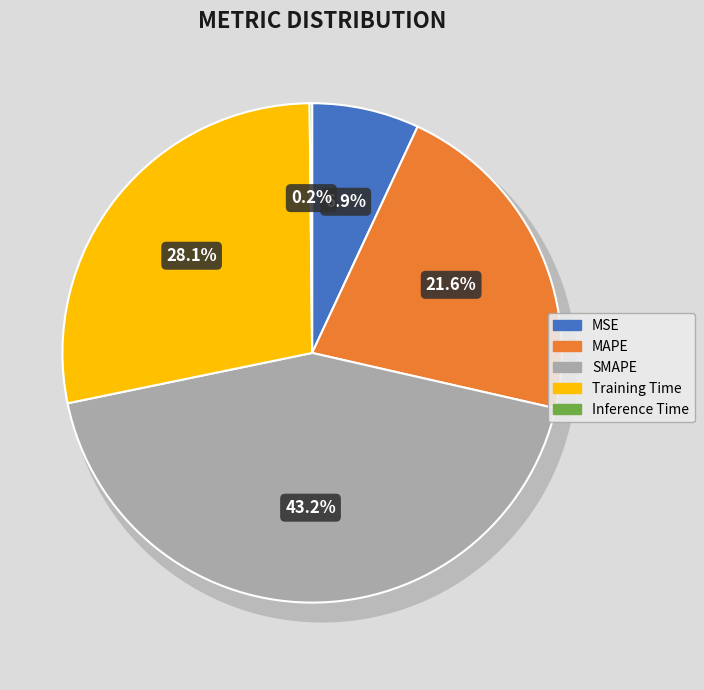

Between MAPE and Inference Time, which is larger?

MAPE